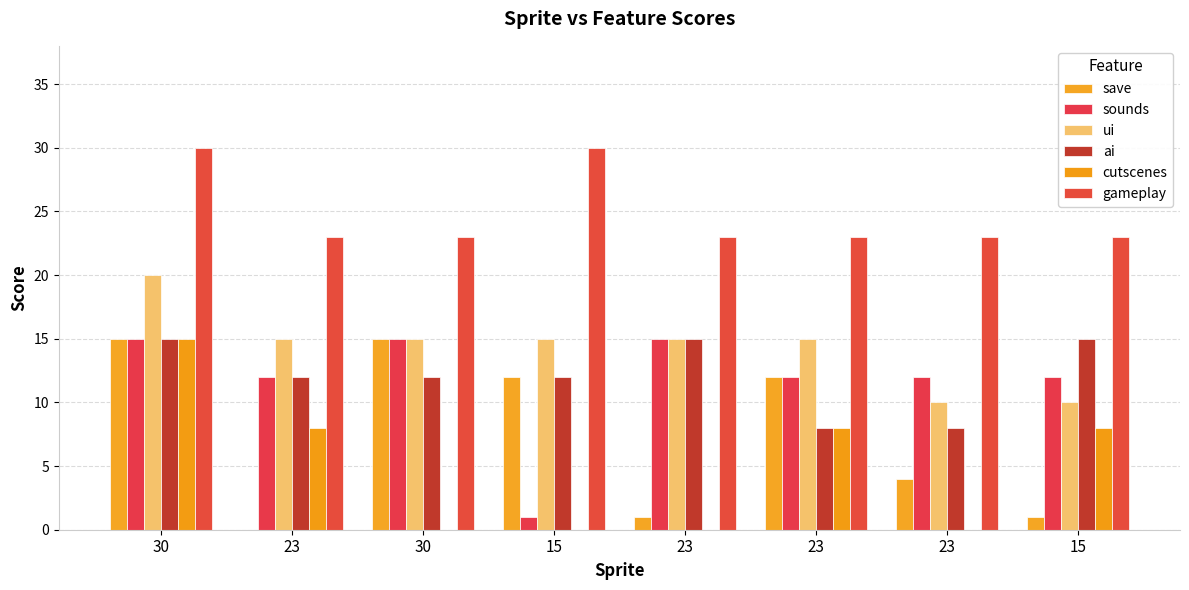

What are all the series names shown in the legend?

save, sounds, ui, ai, cutscenes, gameplay